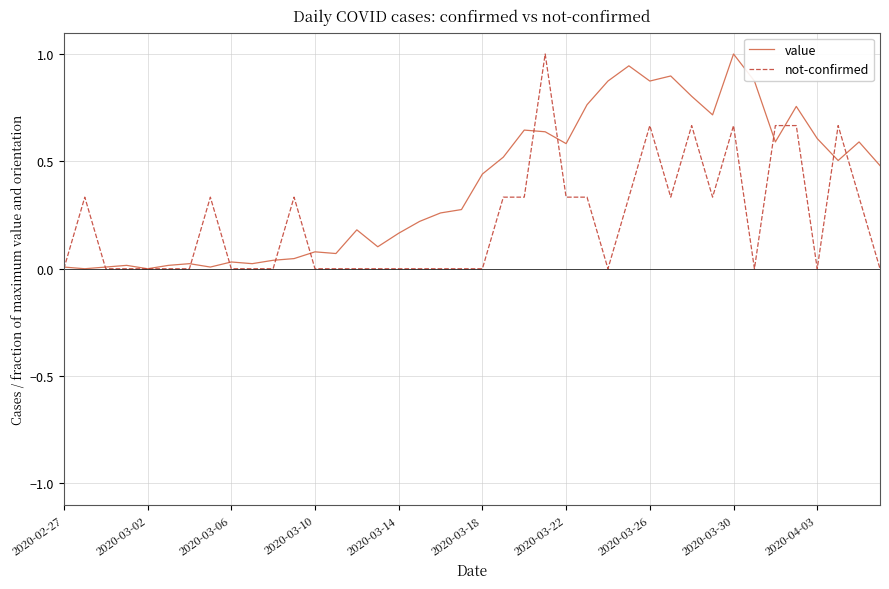

What are all the series names shown in the legend?

value, not-confirmed